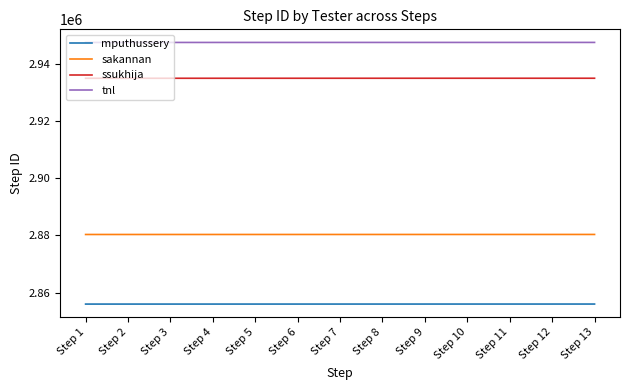

Does the chart have visible grid lines?

No